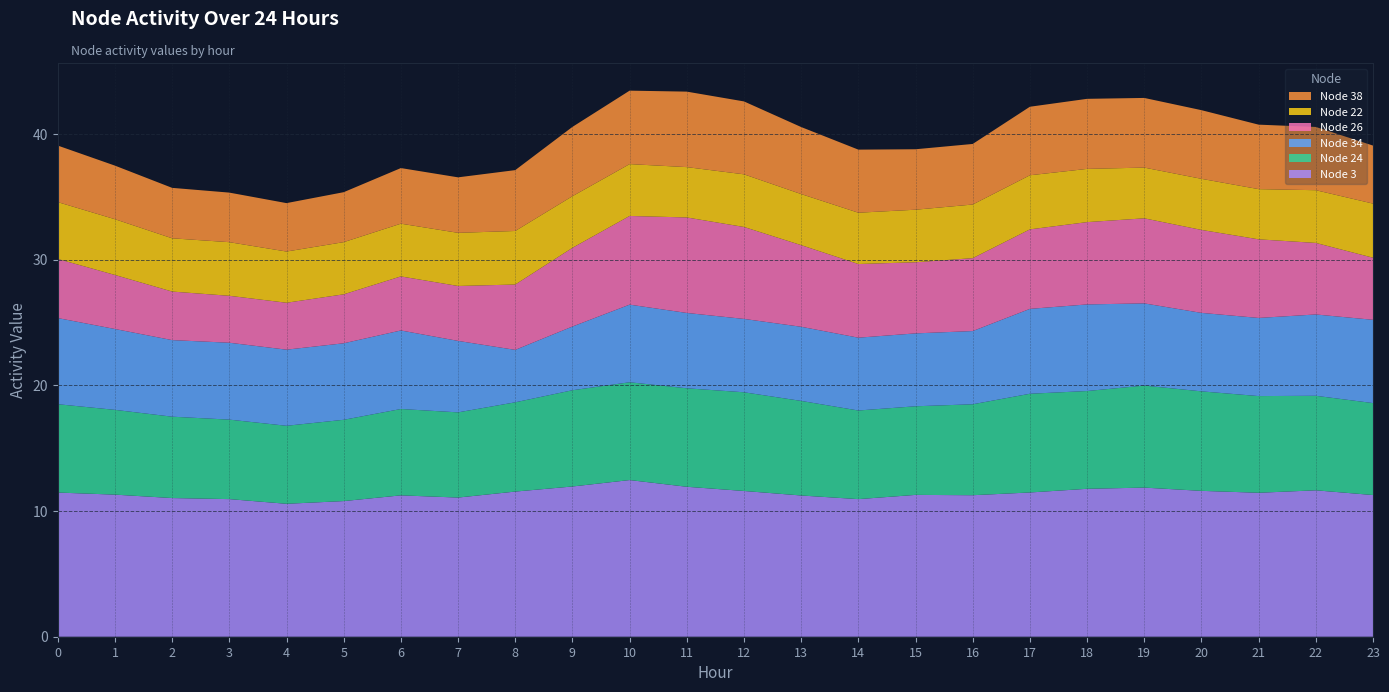

Reading left to right, transcribe all the data shown in this chart.

Node 3: 0=11.5	1=11.3	2=11.0	3=11.0	4=10.6	5=10.8	6=11.3	7=11.1	8=11.6	9=12.0	10=12.5	11=11.9	12=11.6	13=11.2	14=11.0	15=11.3	16=11.3	17=11.5	18=11.8	19=11.9	20=11.6	21=11.5	22=11.7	23=11.3
Node 24: 0=7.0	1=6.7	2=6.5	3=6.3	4=6.2	5=6.5	6=6.9	7=6.8	8=7.1	9=7.7	10=7.8	11=7.8	12=7.9	13=7.5	14=7.1	15=7.1	16=7.2	17=7.9	18=7.8	19=8.1	20=7.9	21=7.7	22=7.5	23=7.3
Node 34: 0=6.9	1=6.4	2=6.1	3=6.1	4=6.1	5=6.1	6=6.3	7=5.7	8=4.2	9=5.1	10=6.2	11=6.0	12=5.8	13=5.9	14=5.8	15=5.8	16=5.8	17=6.8	18=6.9	19=6.5	20=6.2	21=6.2	22=6.5	23=6.6
Node 26: 0=4.7	1=4.3	2=3.9	3=3.7	4=3.7	5=3.9	6=4.3	7=4.4	8=5.2	9=6.3	10=7.1	11=7.6	12=7.3	13=6.5	14=5.9	15=5.7	16=5.8	17=6.3	18=6.6	19=6.8	20=6.6	21=6.3	22=5.7	23=4.9
Node 22: 0=4.5	1=4.4	2=4.2	3=4.3	4=4.1	5=4.2	6=4.2	7=4.2	8=4.3	9=4.1	10=4.1	11=4.0	12=4.2	13=4.1	14=4.1	15=4.2	16=4.3	17=4.3	18=4.2	19=4.0	20=4.1	21=4.0	22=4.2	23=4.3
Node 38: 0=4.5	1=4.3	2=4.0	3=3.9	4=3.9	5=4.0	6=4.4	7=4.4	8=4.8	9=5.5	10=5.8	11=6.0	12=5.8	13=5.3	14=5.0	15=4.8	16=4.8	17=5.5	18=5.6	19=5.5	20=5.5	21=5.1	22=5.0	23=4.6